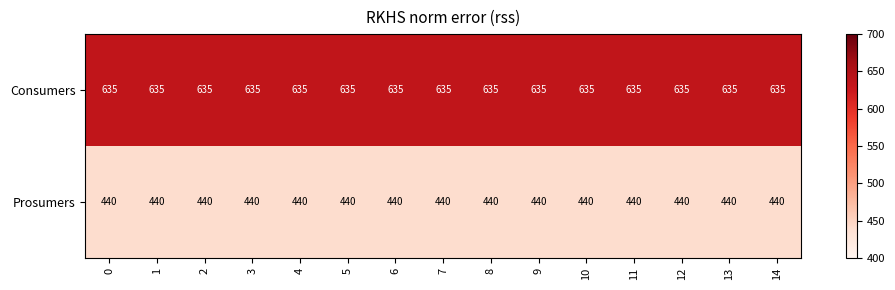

True or false: Prosumers has a value of 440 at 4.

True